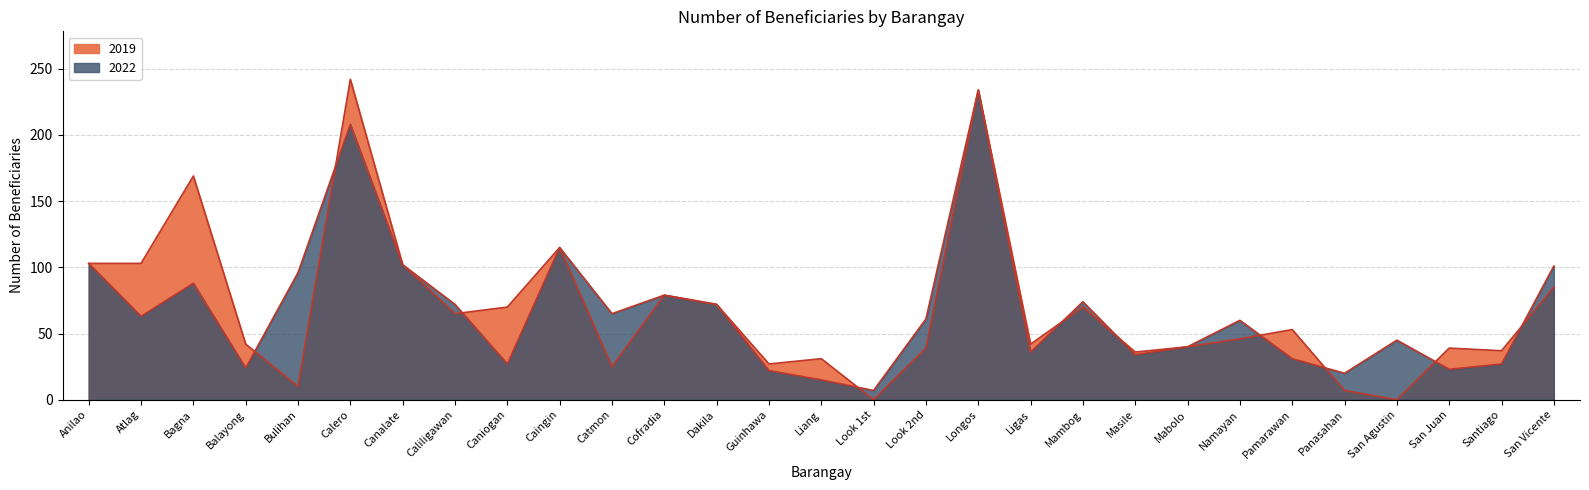

Where is 2022 nearest to the value 120?

Caingin